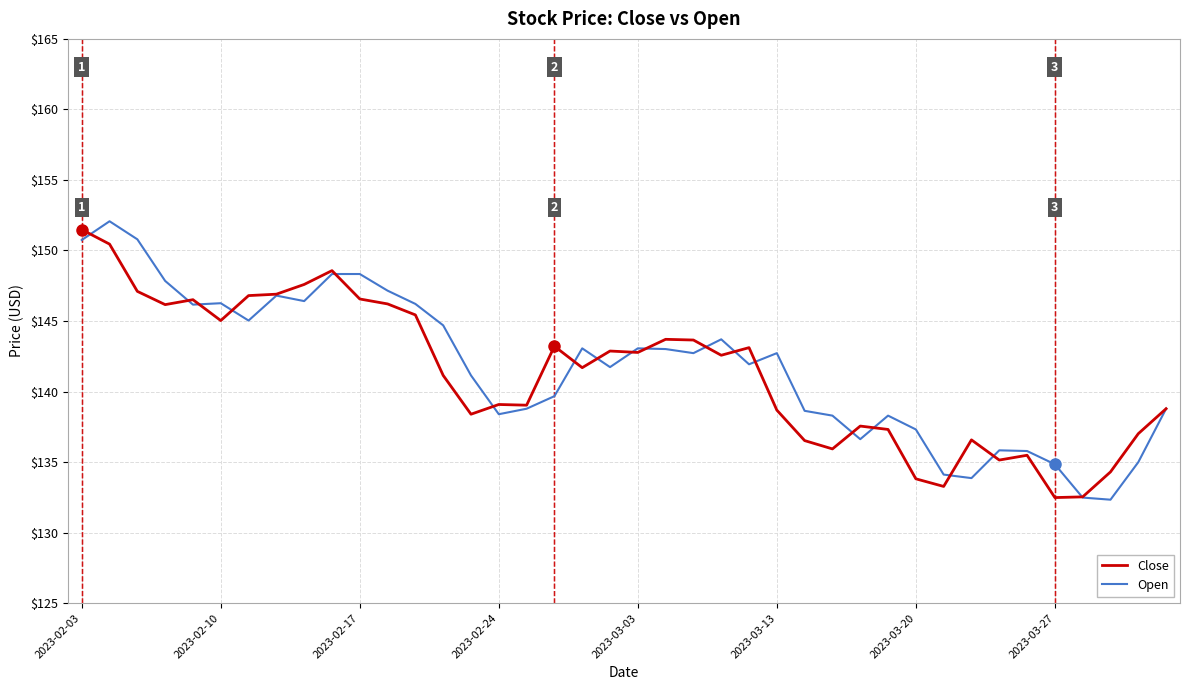

What is the greatest value displayed?

152.1